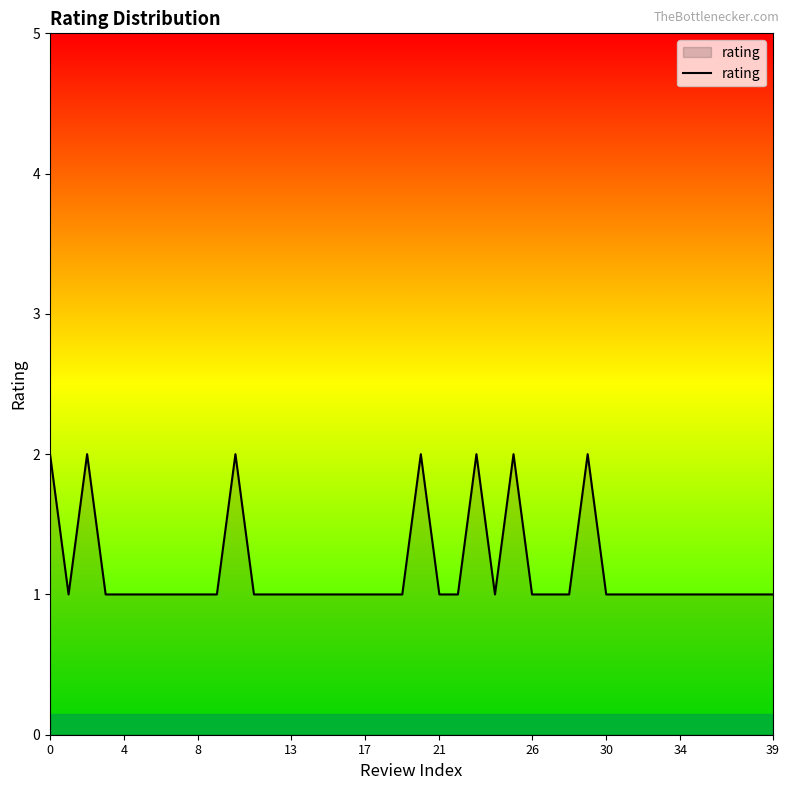

What is the minimum value shown in the chart?

1